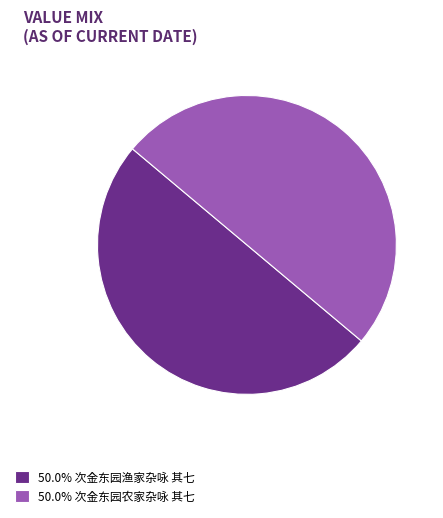

How many slices are in this pie chart?

2